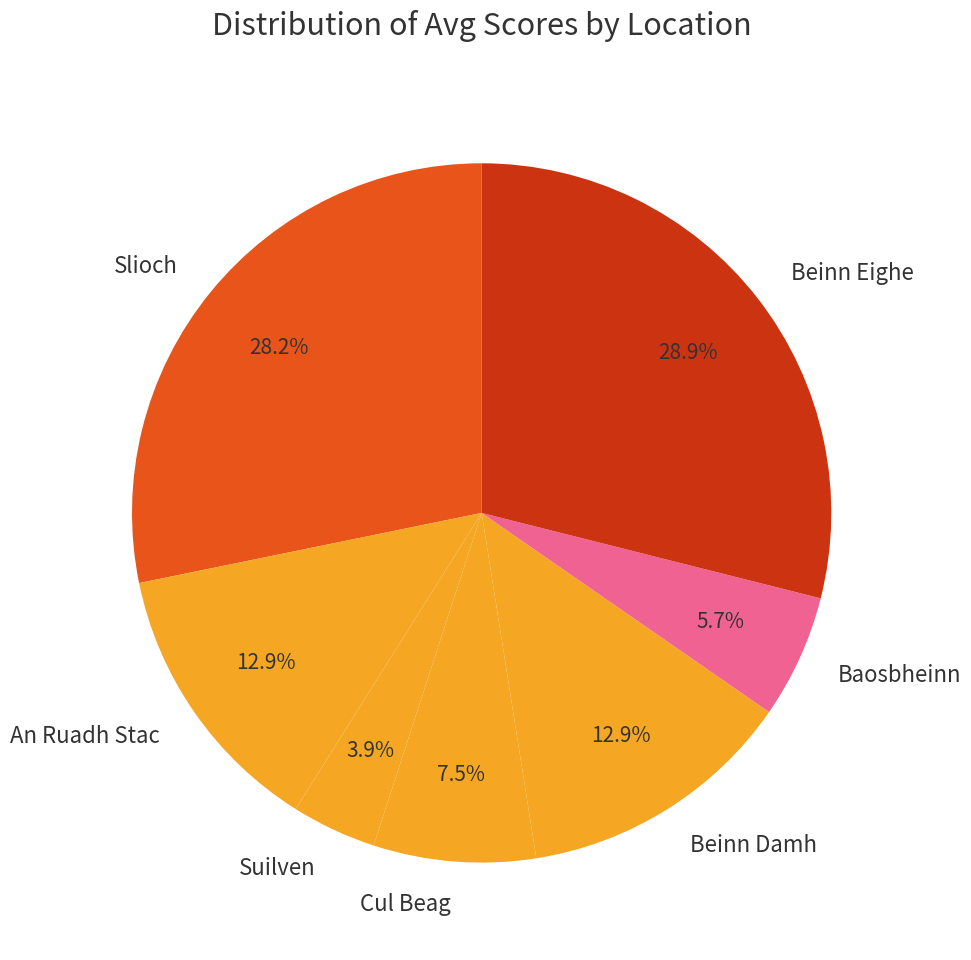

To the nearest percent, what is the difference between the largest and smallest slice percentages?

25%